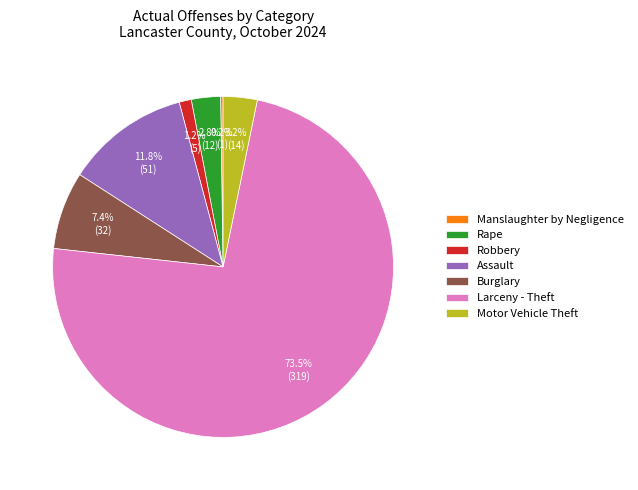

Do Robbery and Motor Vehicle Theft together represent more than half of the pie?

No